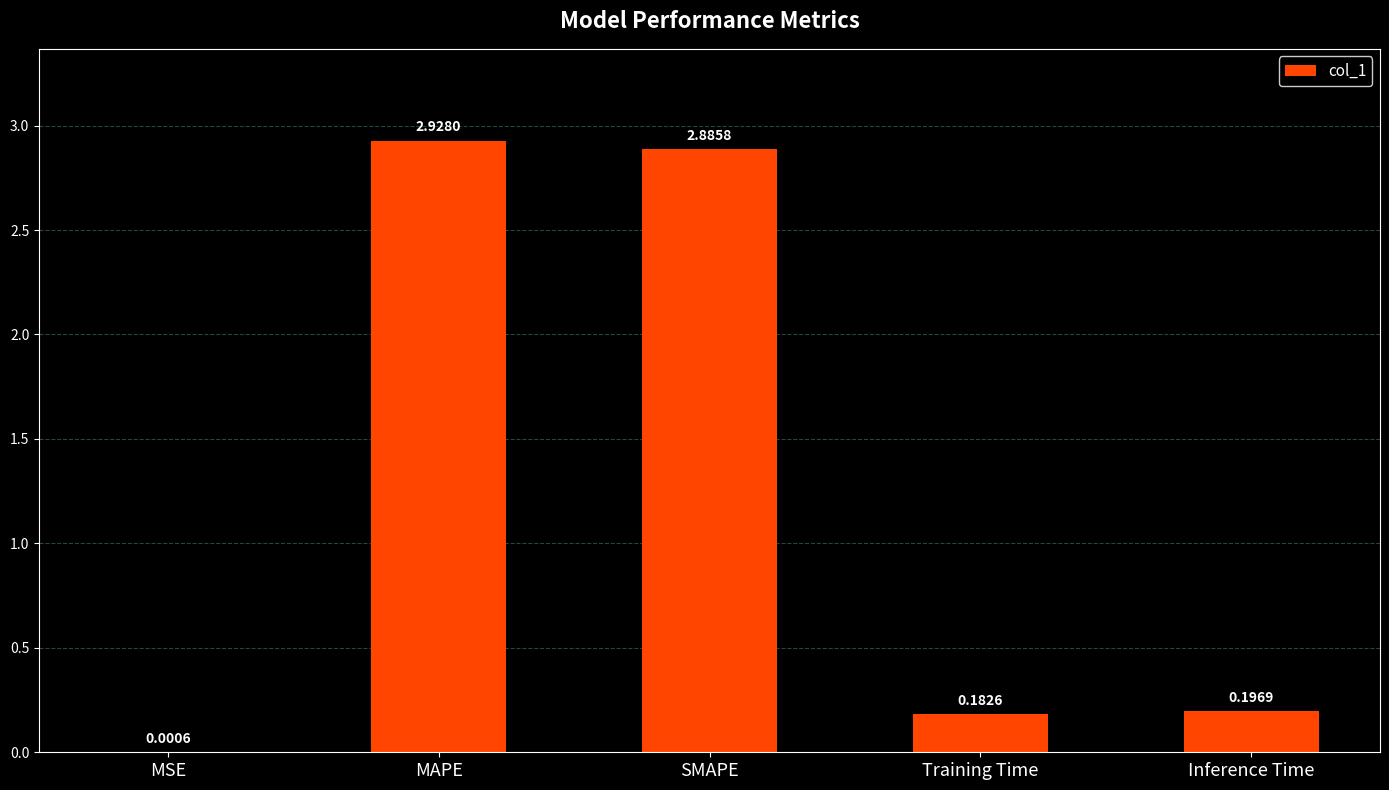

Where is the data nearest to the value 1?

Inference Time